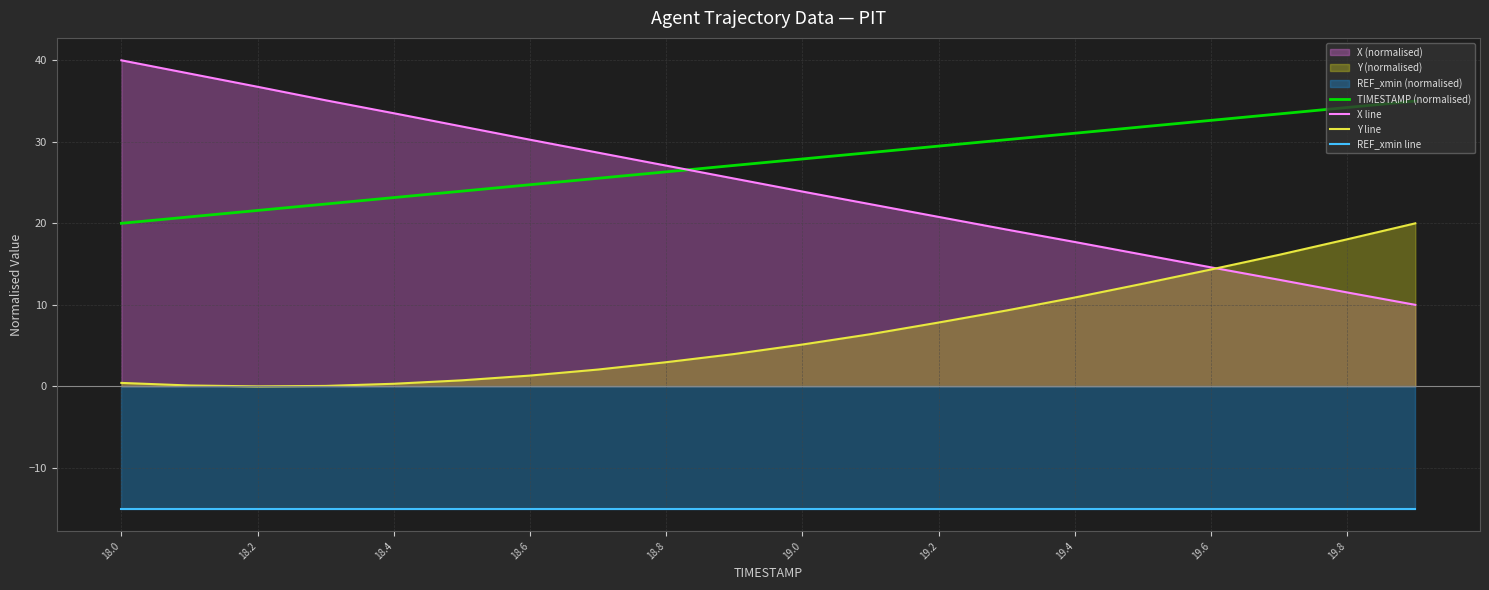

What is the sum of all TIMESTAMP (normalised) values?

550.0